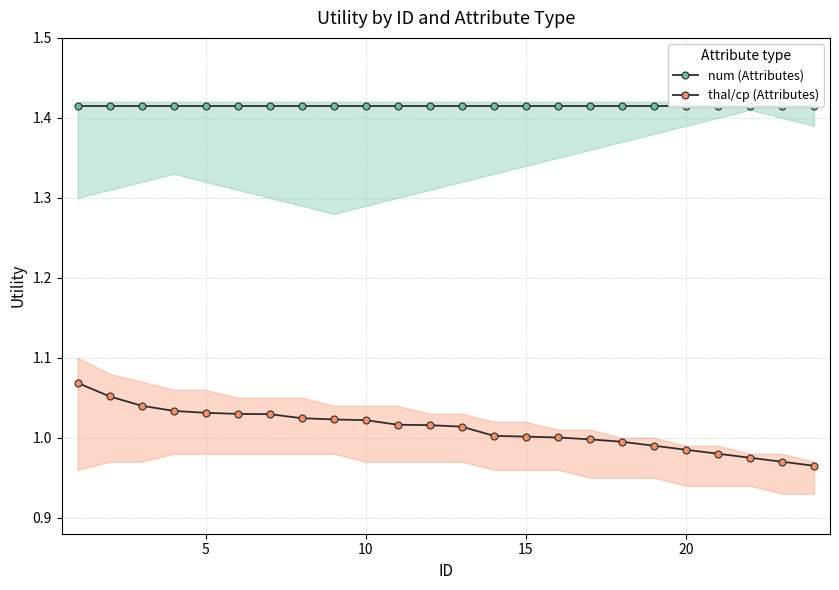

True or false: num (Attributes) and thal/cp (Attributes) cross at least once.

False